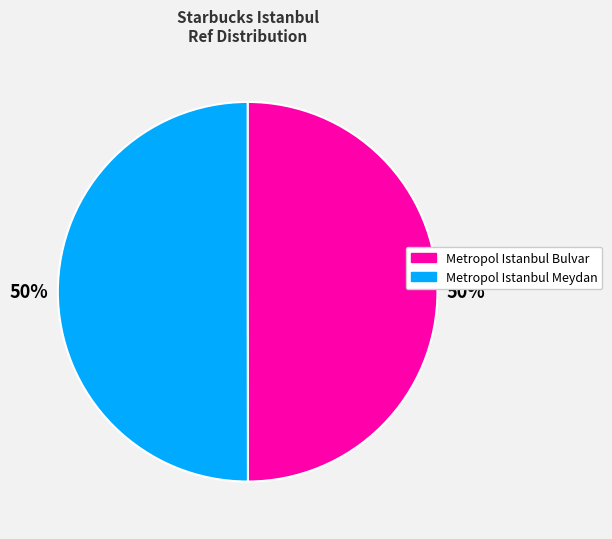

Count the number of slices in the pie.

2